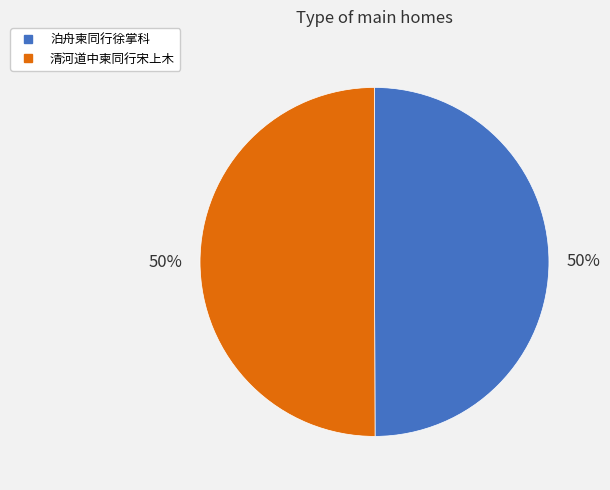

Approximately how many times larger is the value at 泊舟柬同行徐掌科 compared to 清河道中柬同行宋上木?

1.0